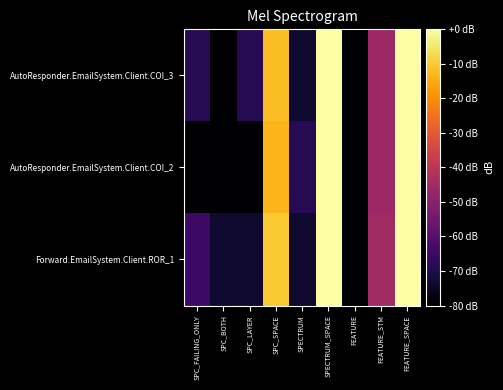

What is the difference between the highest and lowest values at SPC_SPACE?

0.2